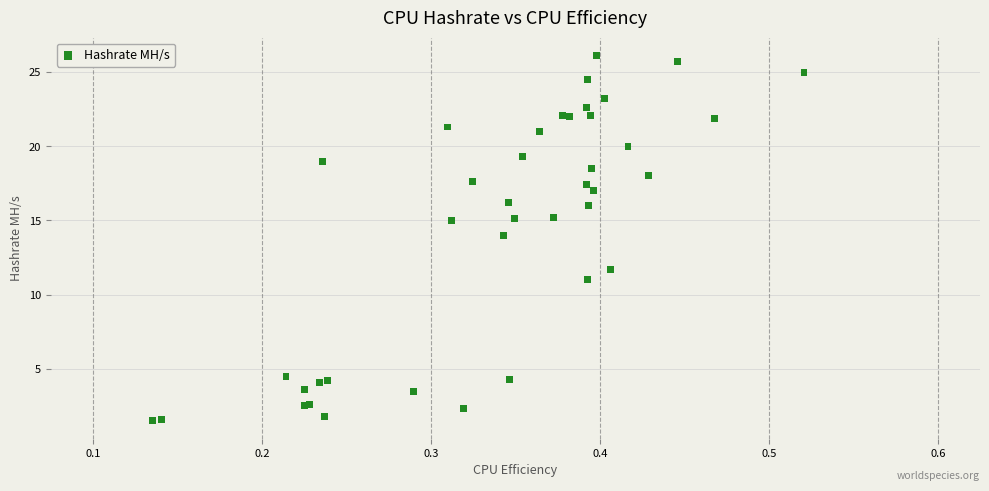

What Y value in the scatter plot is closest to 13?

14.0